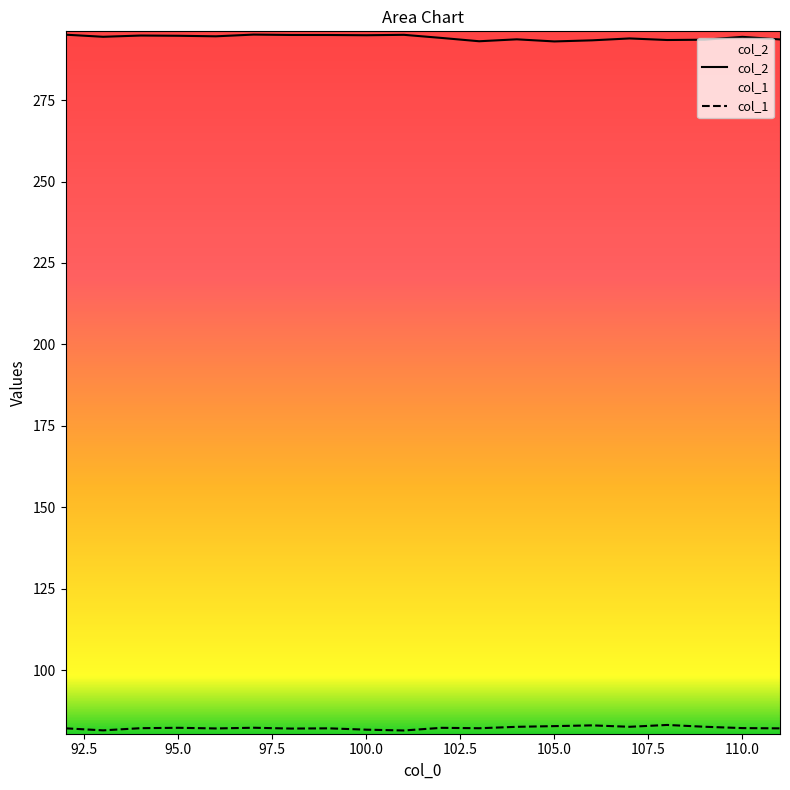

What is the sum of all col_2 values?

5885.0